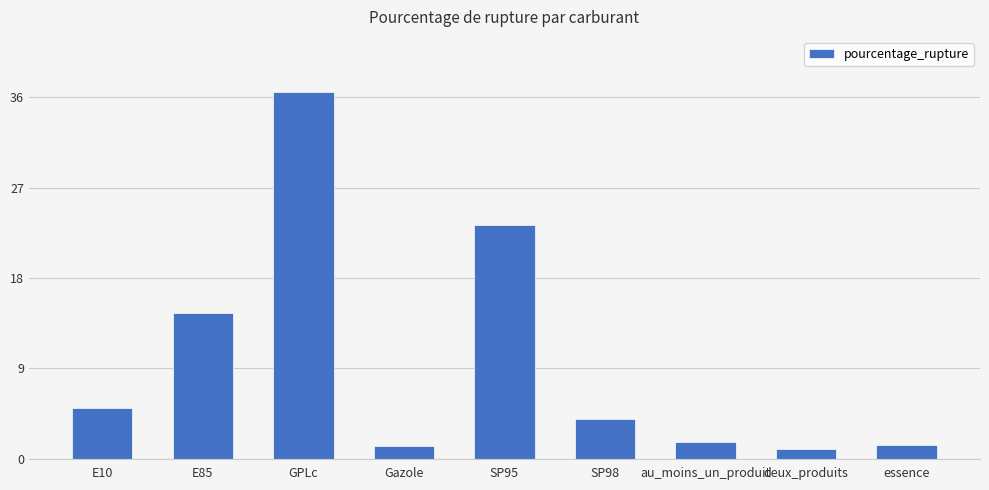

What is the difference between the maximum and minimum values?

35.5